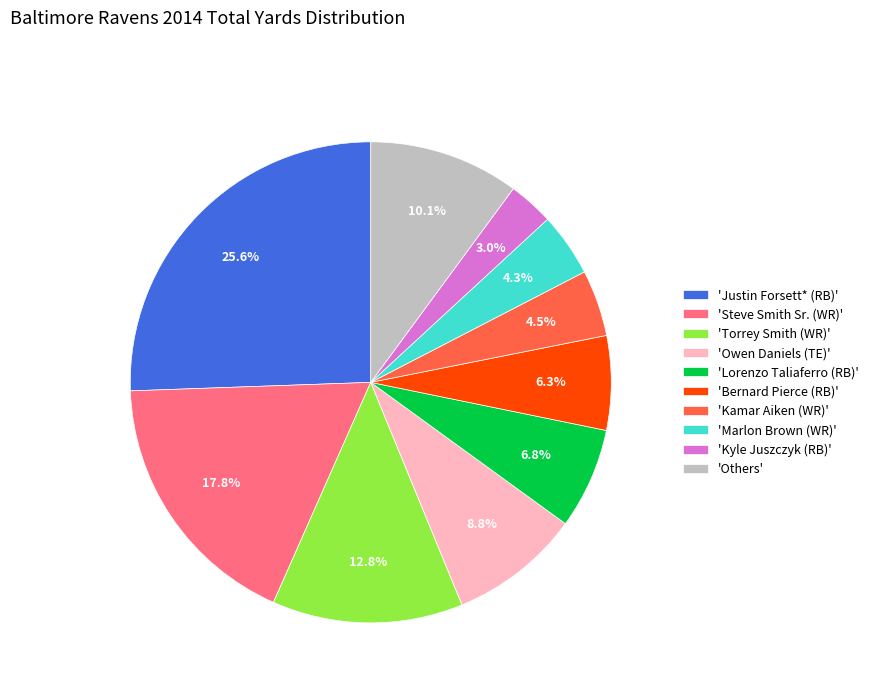

Is there a majority slice in this chart?

No